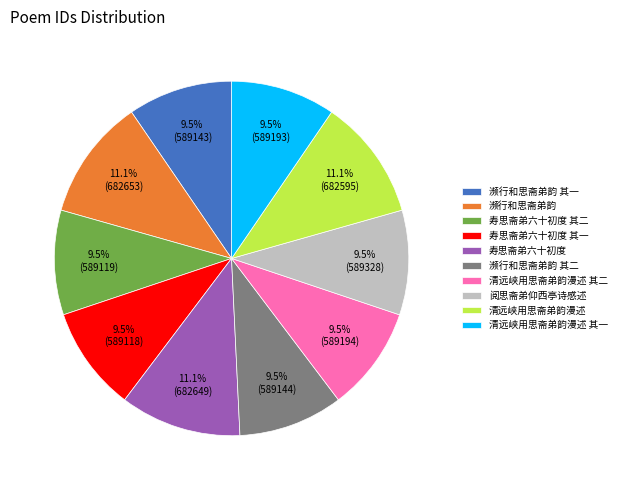

Does 濒行和思斋弟韵 represent more than half of the total?

No